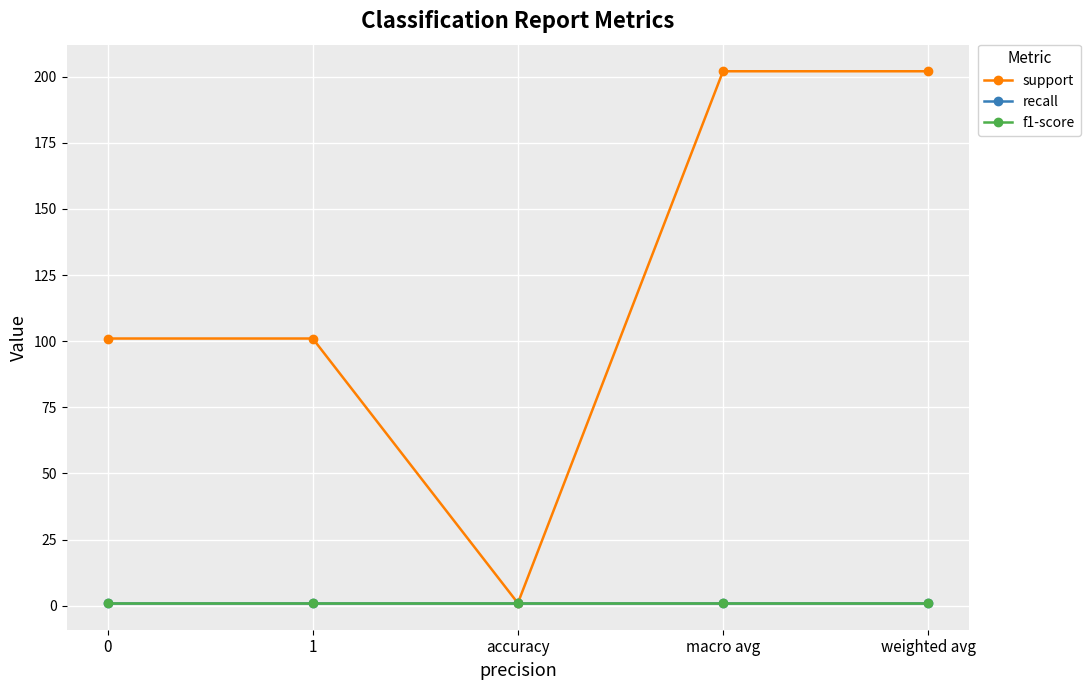

At which category does the chart reach its minimum across all series?

accuracy